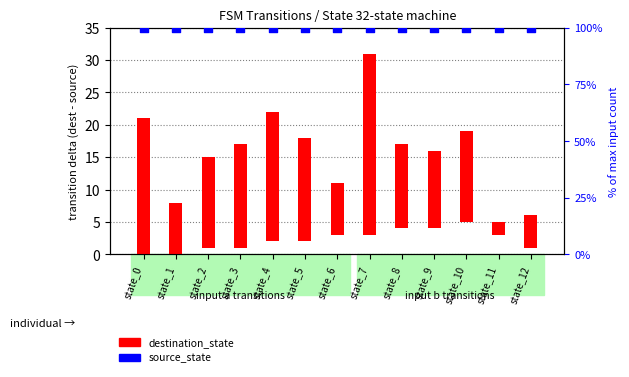

Which series has the largest Y range (max minus min)?

destination_state